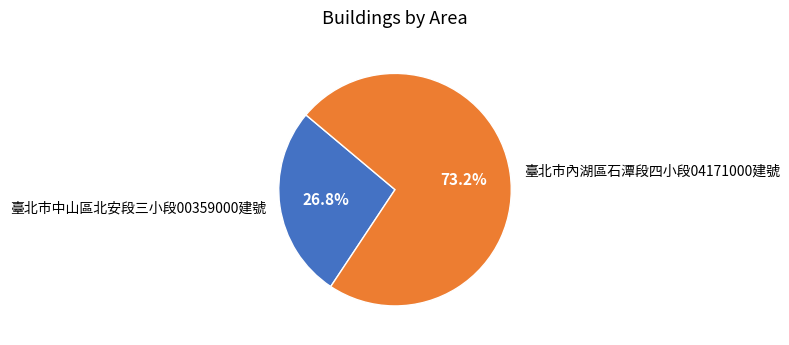

Does any single category account for the majority?

Yes